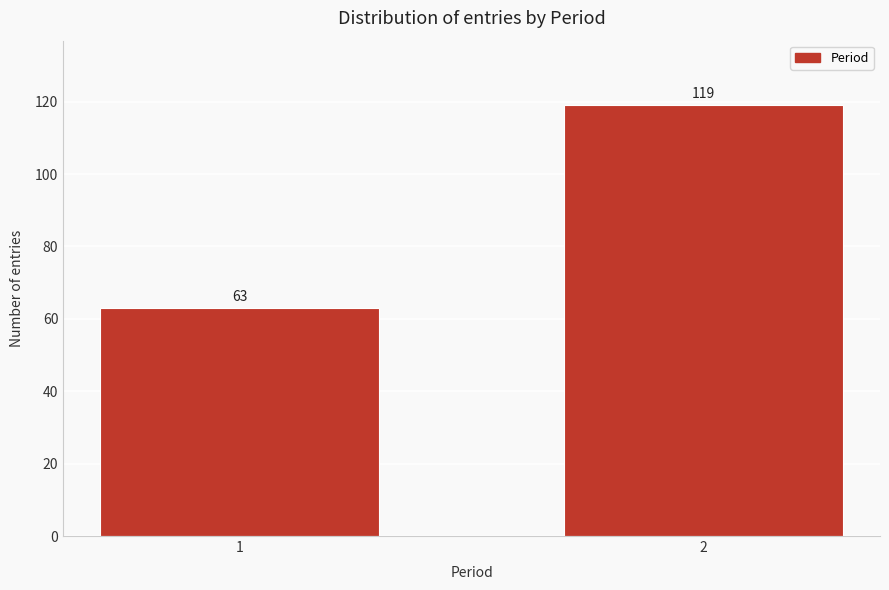

Reading left to right, transcribe all the data shown in this chart.

1=63	2=119